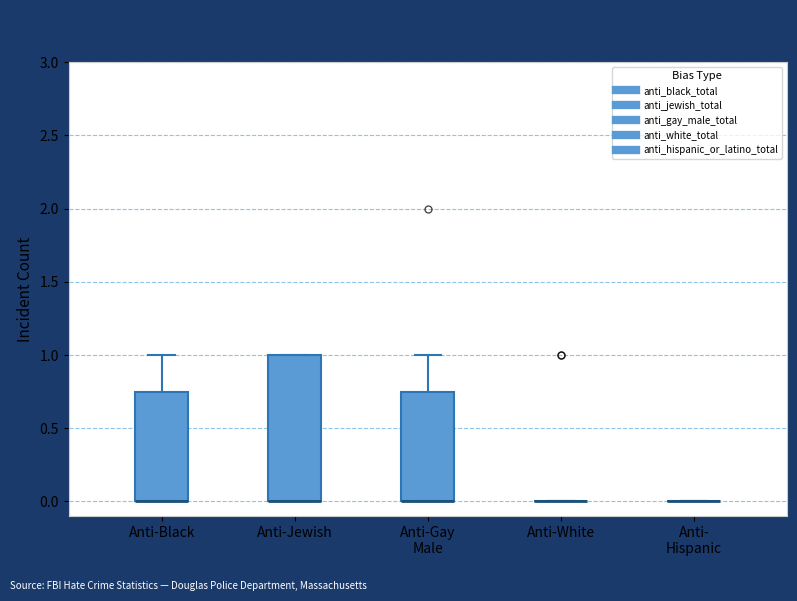

Comparing the boxes themselves (not the whiskers), which one is the tallest?

Anti-Jewish